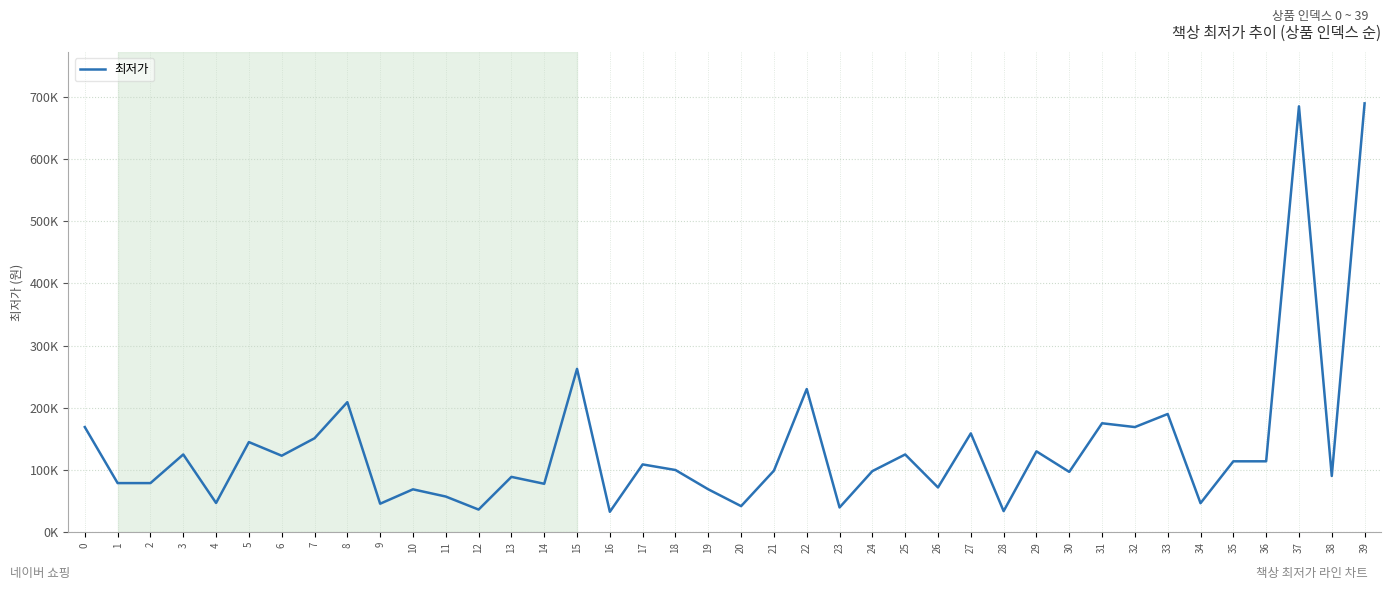

What is the difference between the second highest and minimum values?

651320